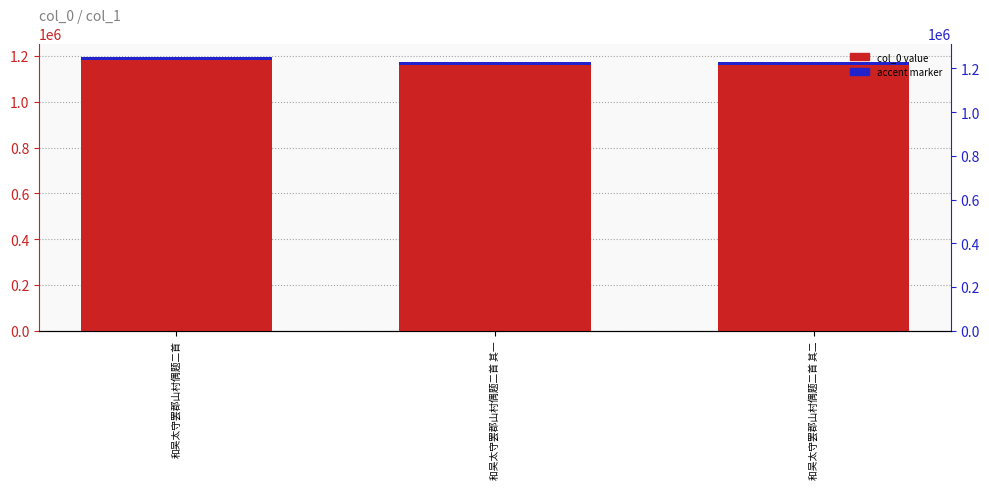

Which category has the highest value in the col_0 value series?

和吴太守罢郡山村偶题二首